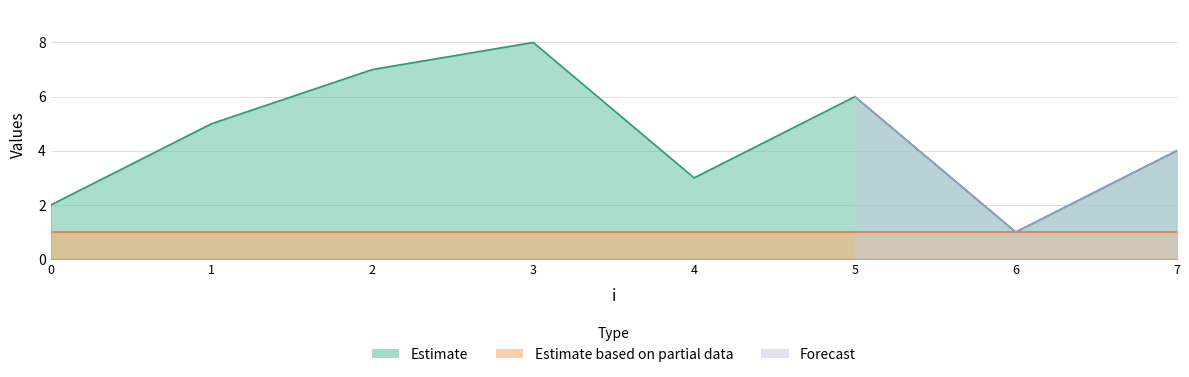

The value at 4 is 3. True or false?

True